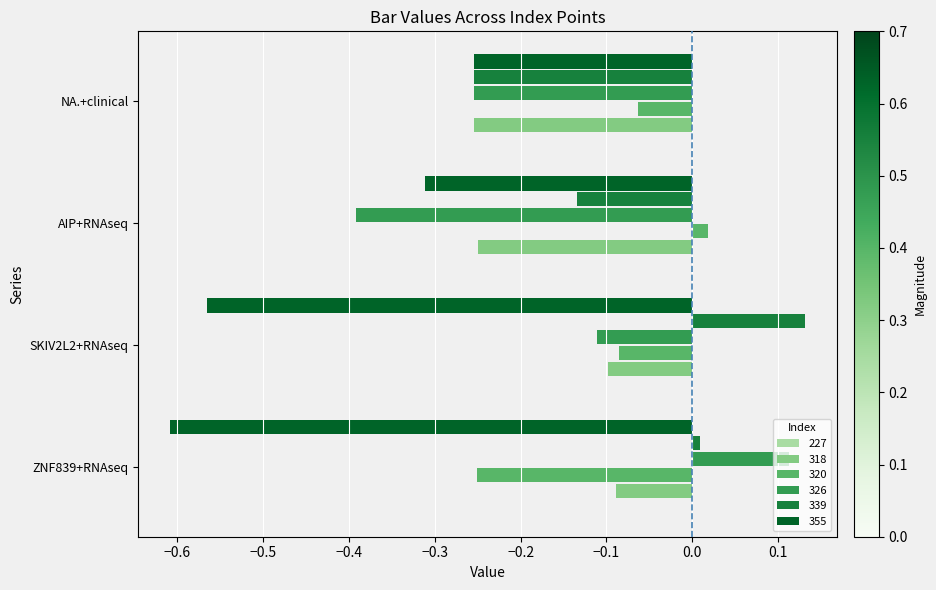

What is the total value across all series at AIP+RNAseq?

-1.1